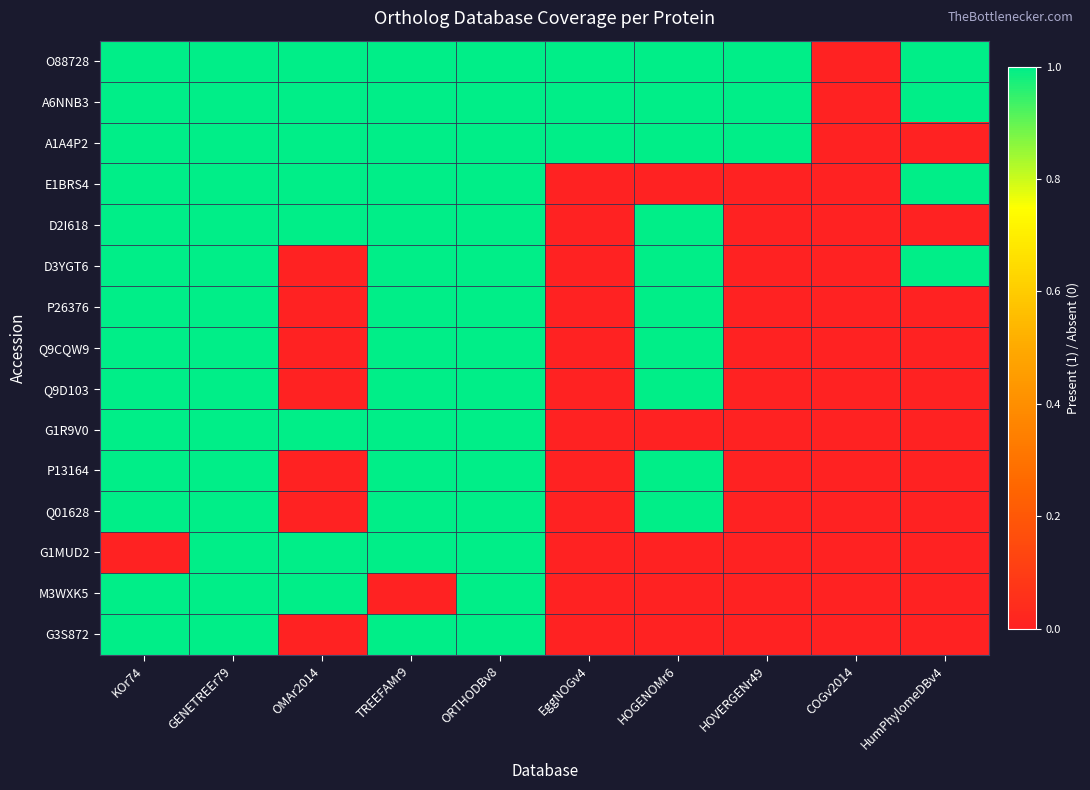

How many distinct data groups are displayed?

15